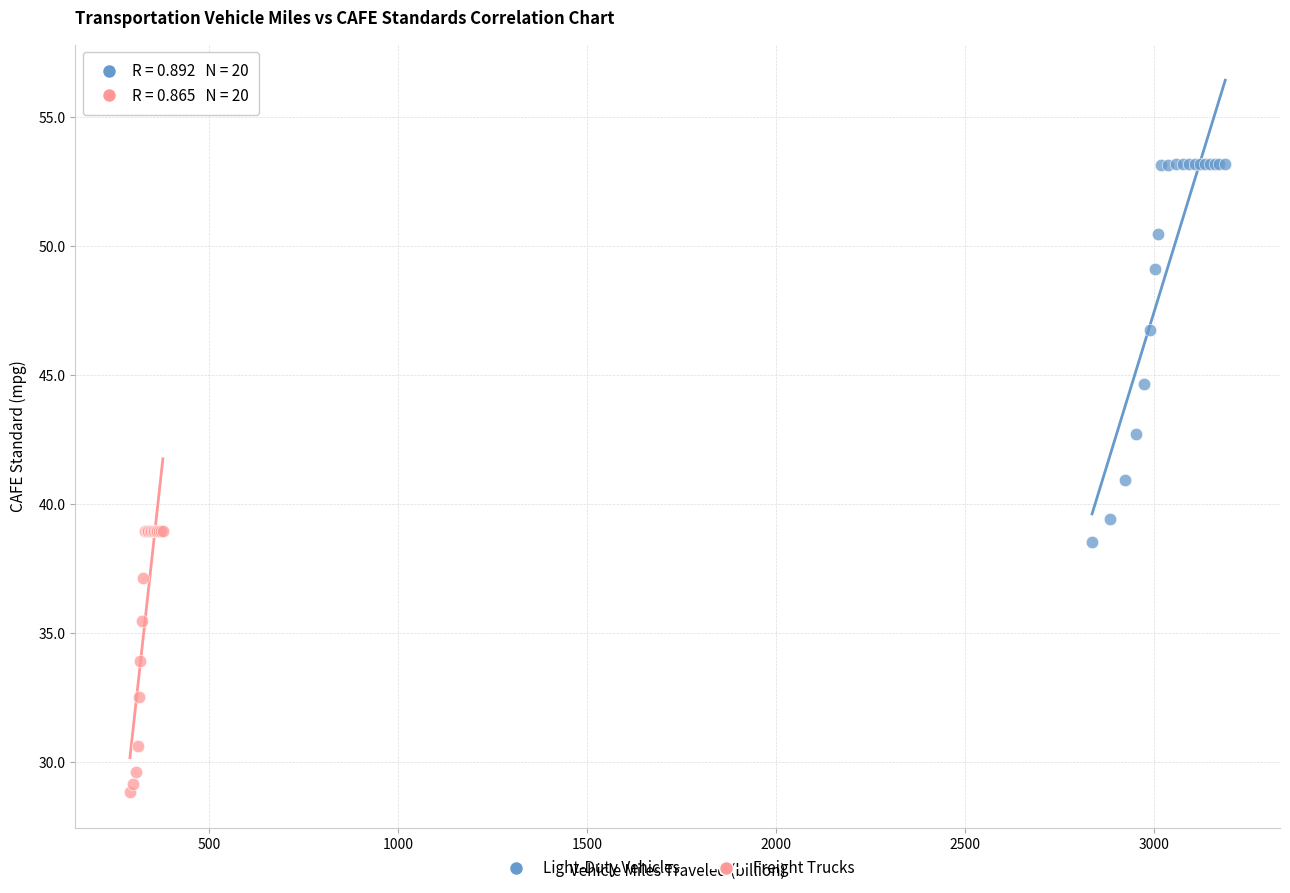

Which series contains the lowest Y value?

Freight Trucks